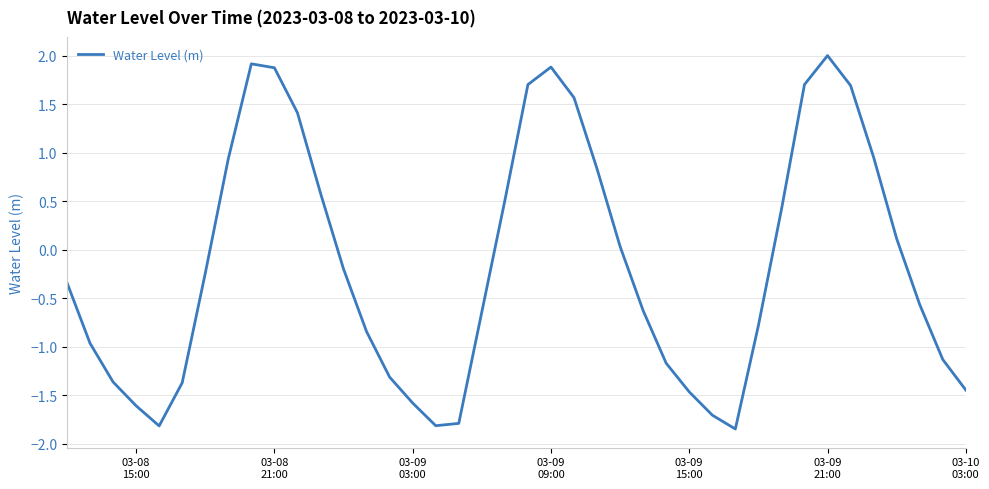

What is the sum of all values?

-6.6